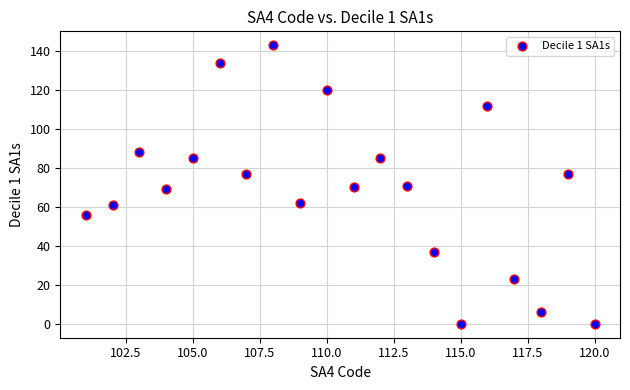

What is the range of X values (max minus min)?

19